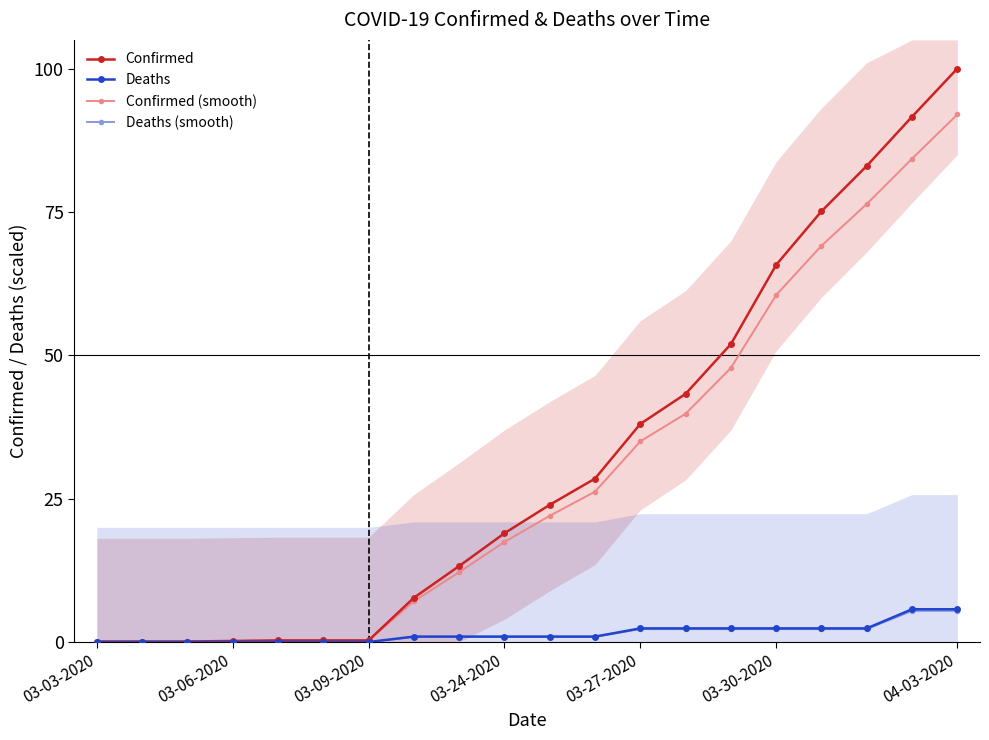

The value of Confirmed at 16 is 75.1. True or false?

True